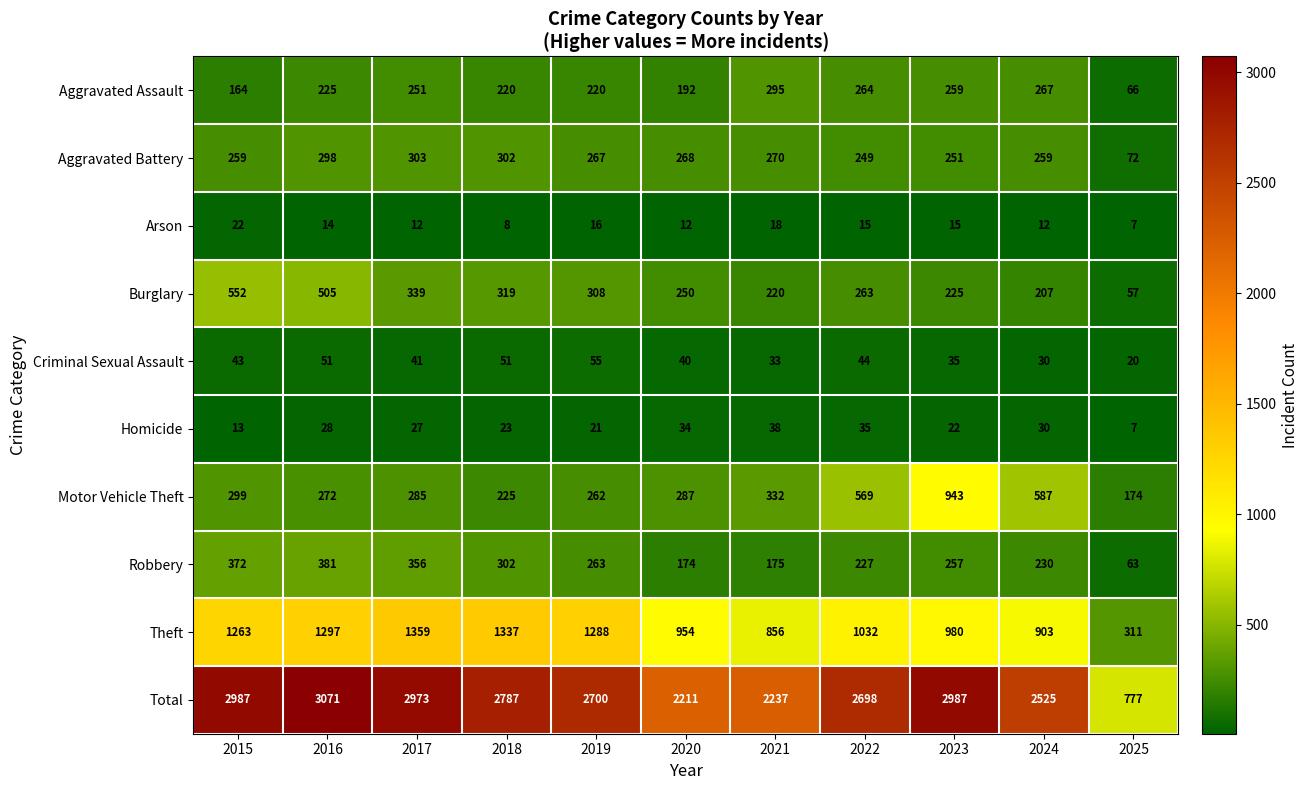

The value of Aggravated Battery at 2022 is 415. True or false?

False